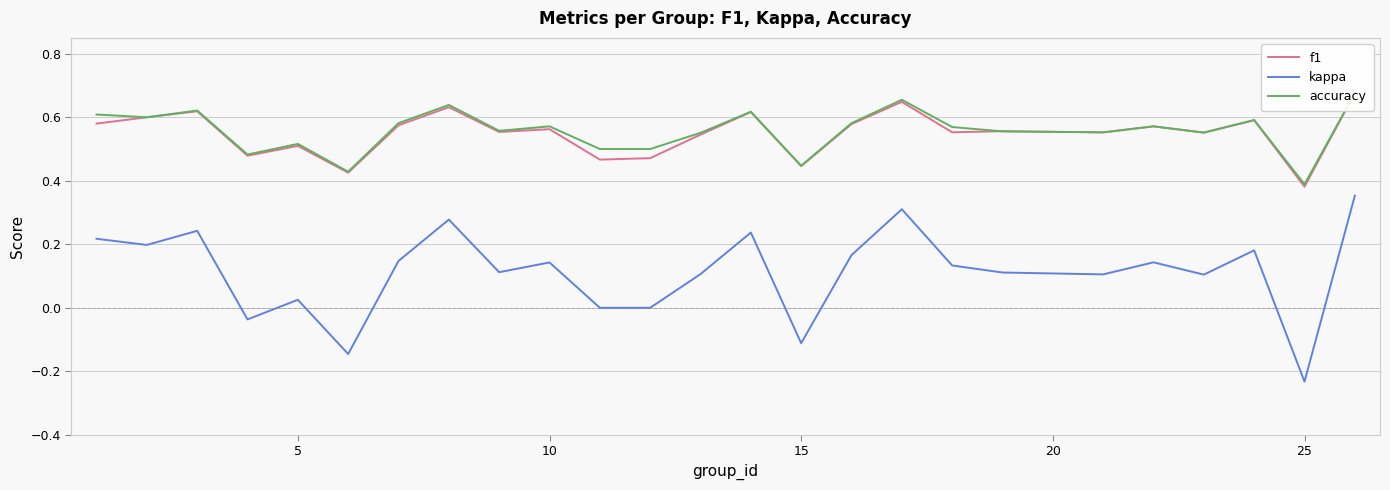

True or false: accuracy and f1 intersect in this chart.

True